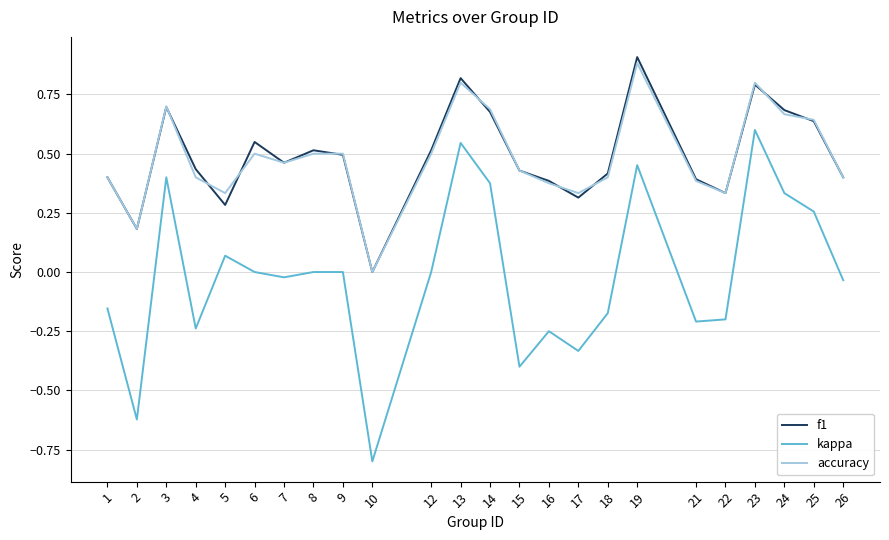

Is it true that f1 equals 0.6 at 18?

False